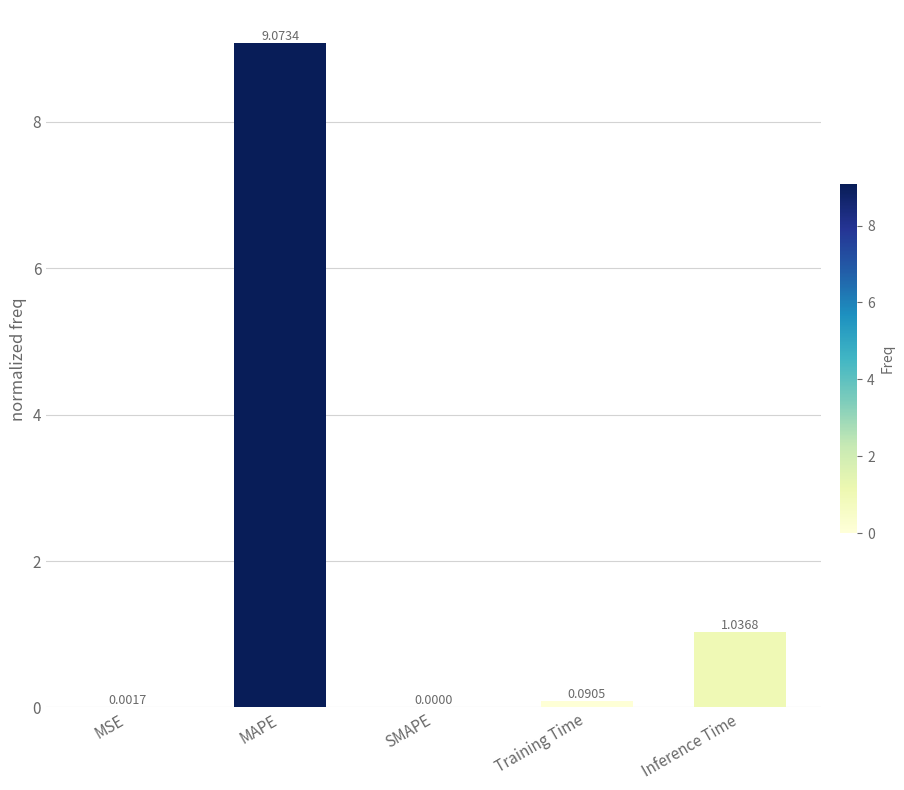

How many data points are above 0?

4